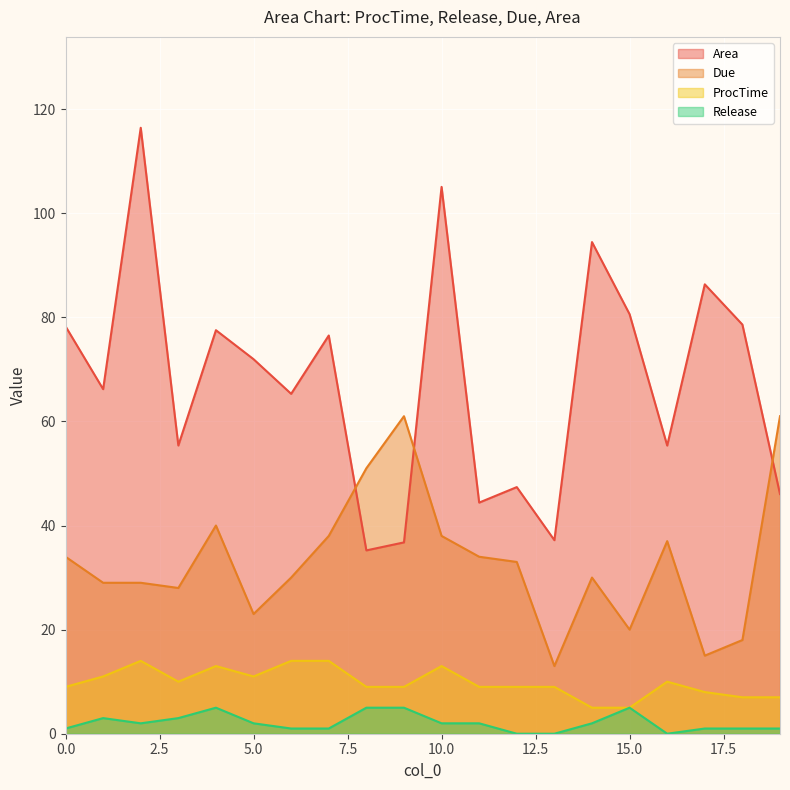

In Due, how many points are higher than both neighbors (excluding endpoints)?

4